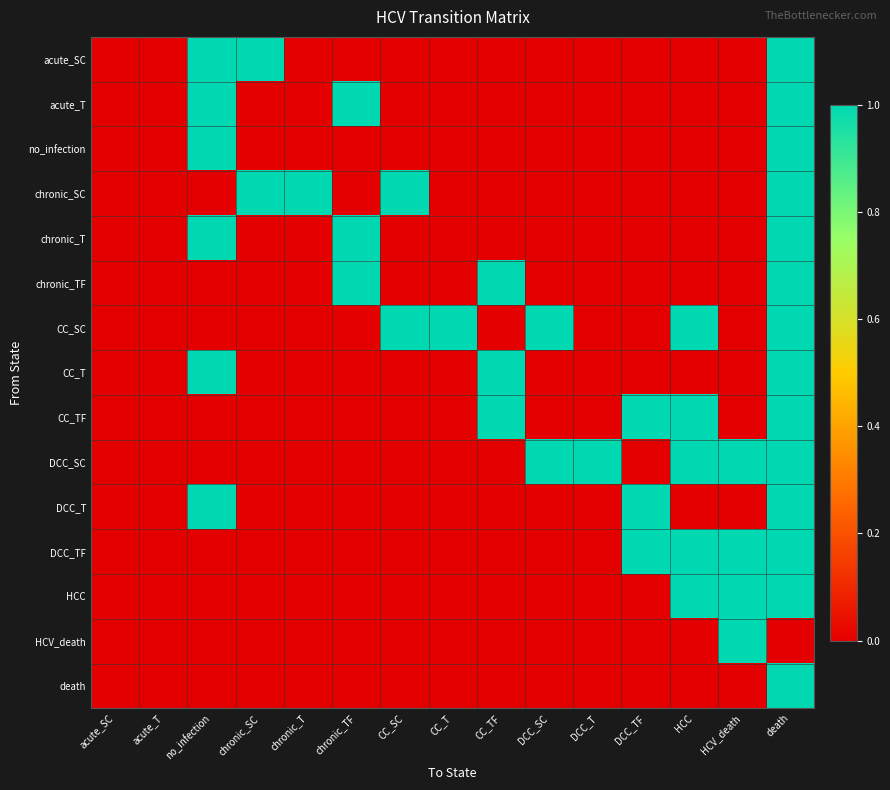

Which has a higher value, DCC_T or no_infection?

no_infection